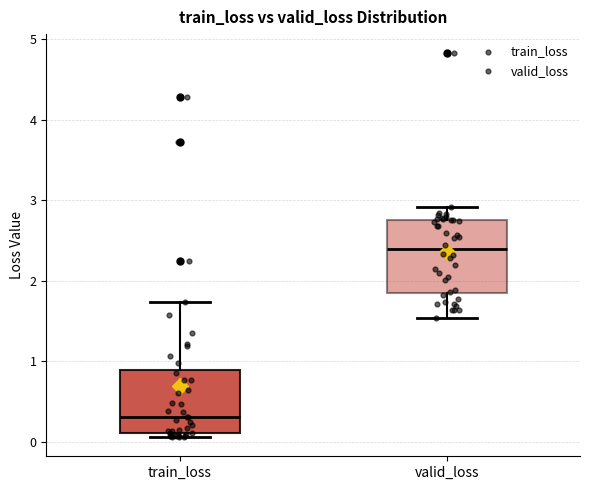

Which box's median line is the highest?

valid_loss